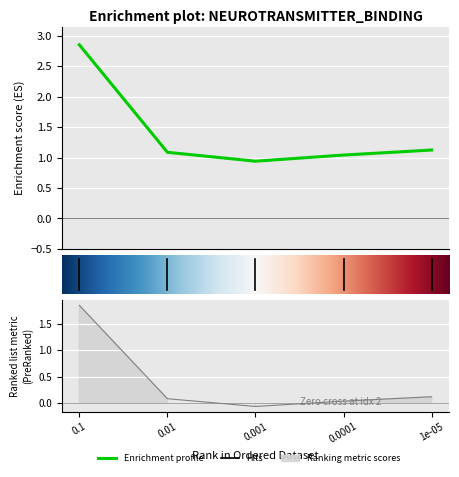

What is the label of the 5th point from the left?

1e-05